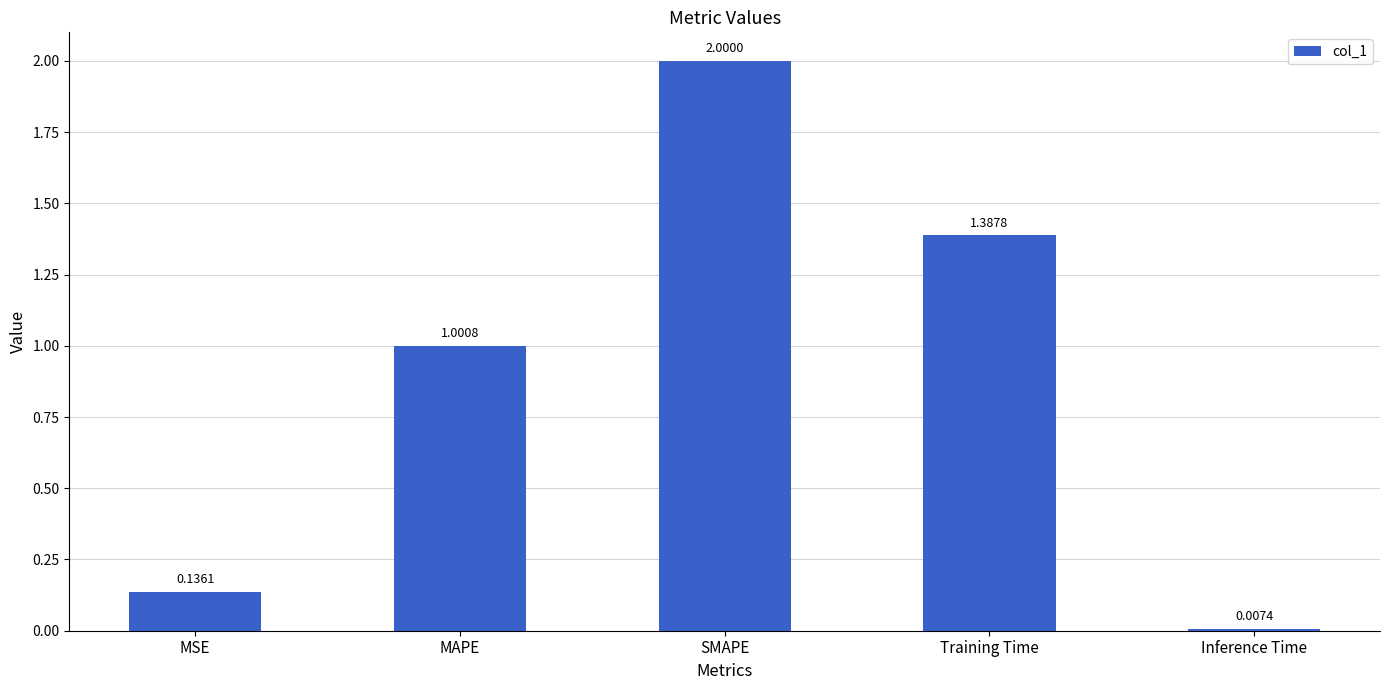

At which label is the value closest to 1?

MAPE